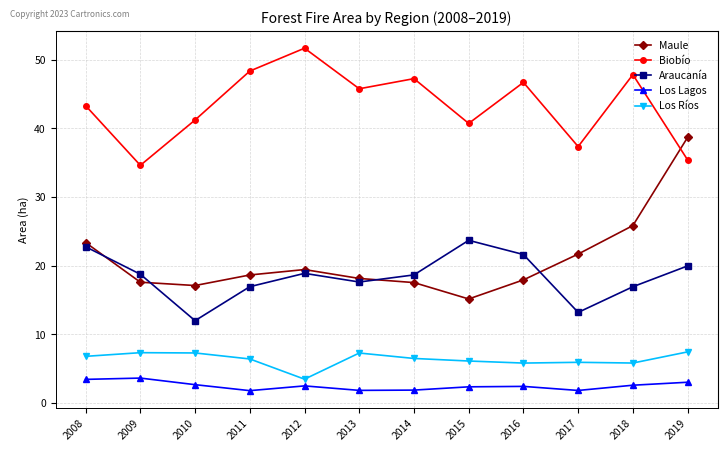

Count the number of data series in this chart.

5